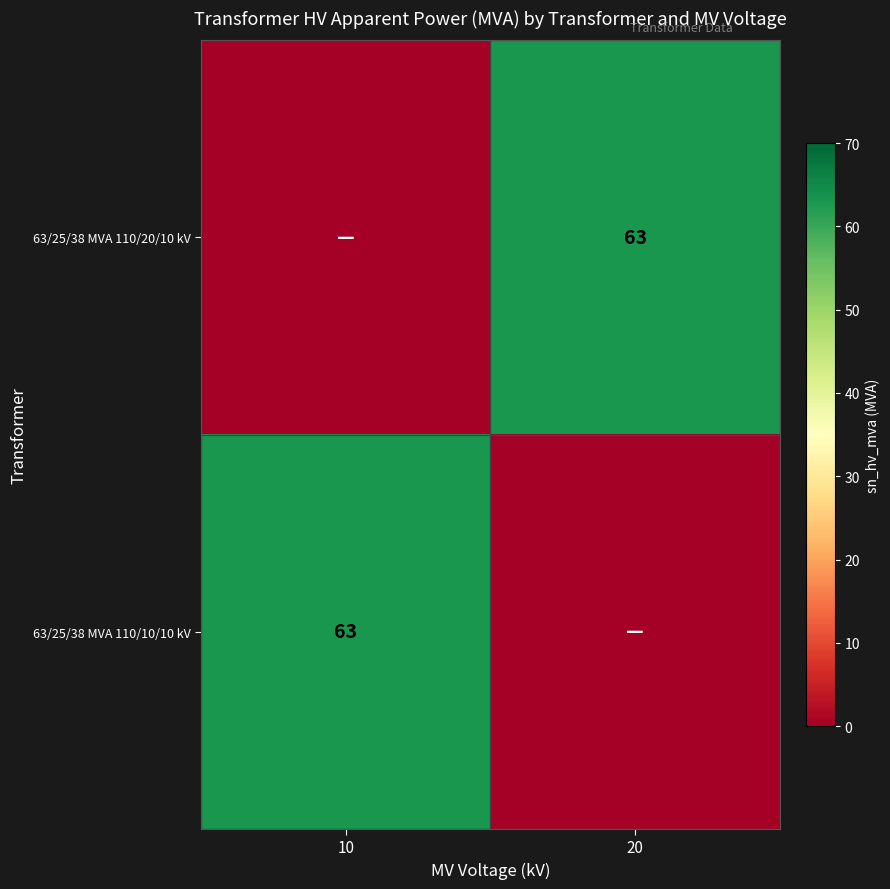

At which category is the sum across all series the highest?

10